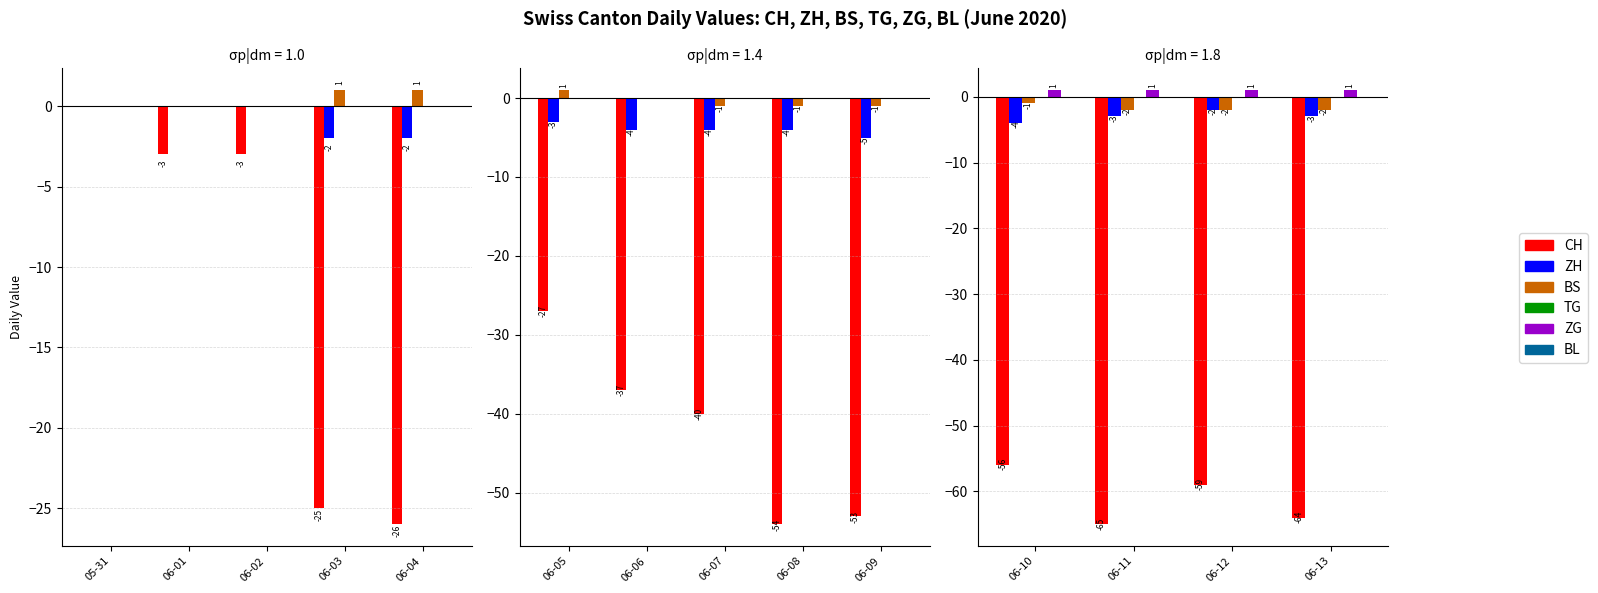

Between 06-10 and 06-11, which series saw the biggest shift?

CH